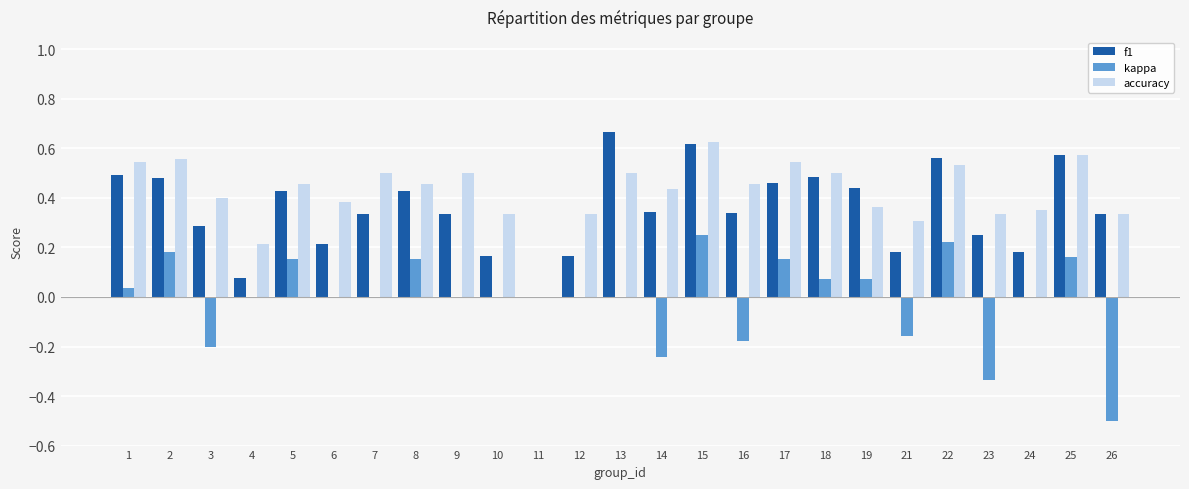

How many distinct data groups are displayed?

3